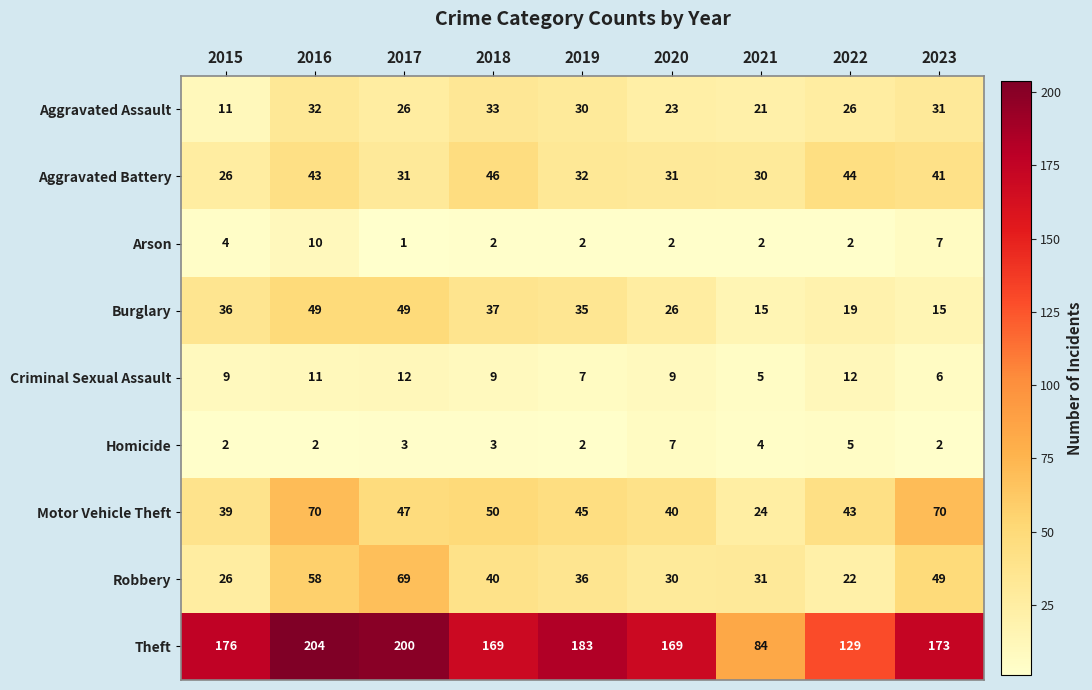

The Aggravated Assault series shows 42 at 2017. True or false?

False